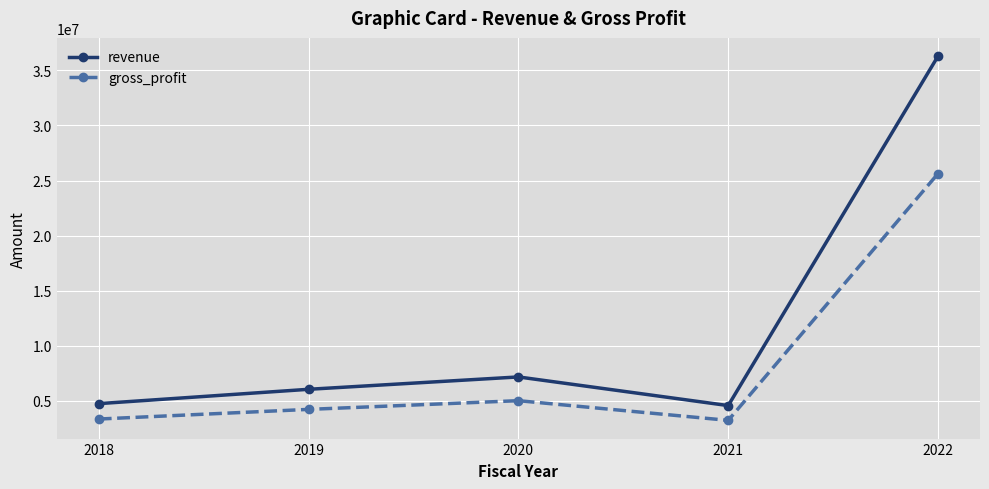

What is the difference between the maximum and minimum values in the gross_profit series?

22411604.9